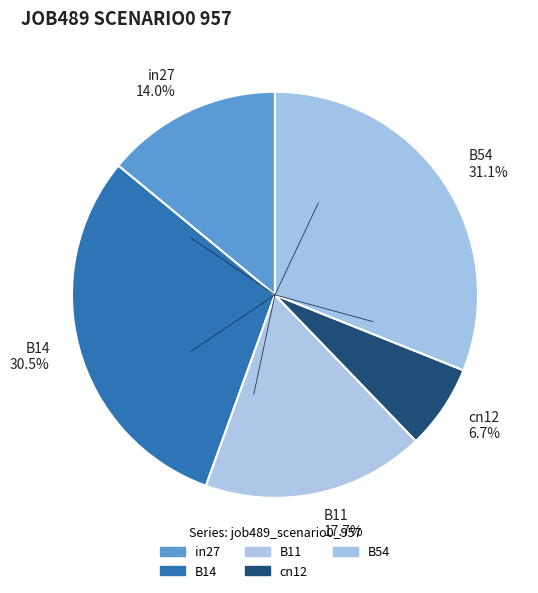

True or false: in27 accounts for 21% of the total.

False